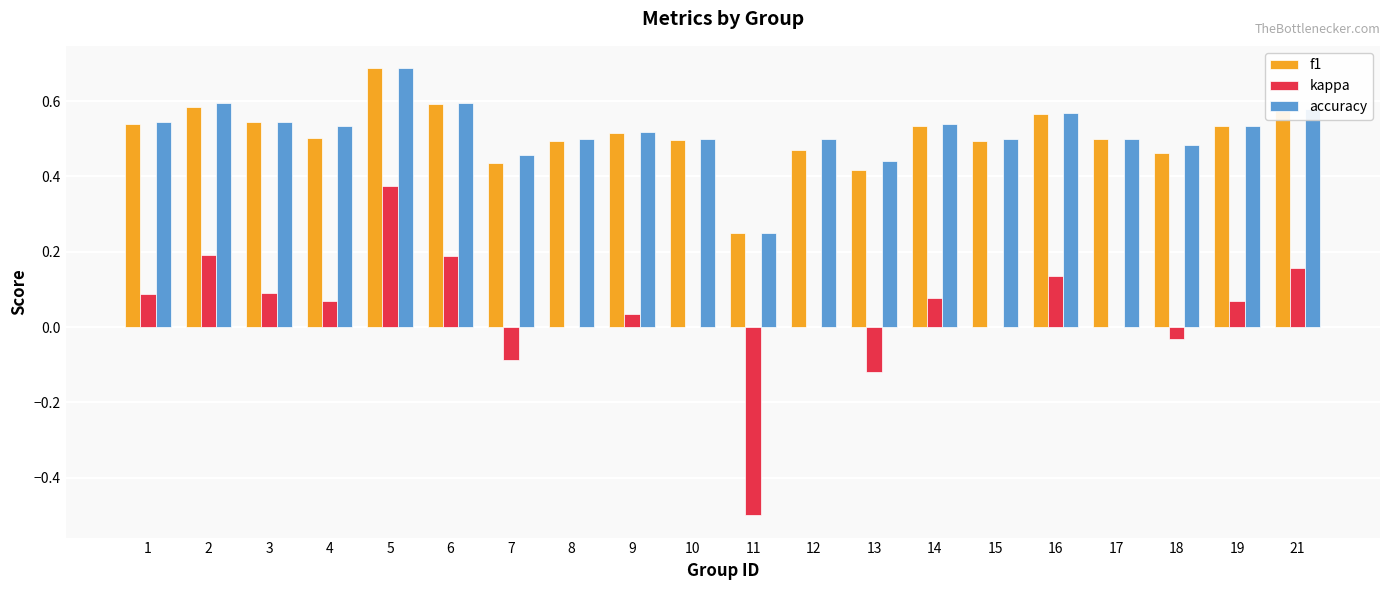

Which label corresponds to the largest value in the chart?

5